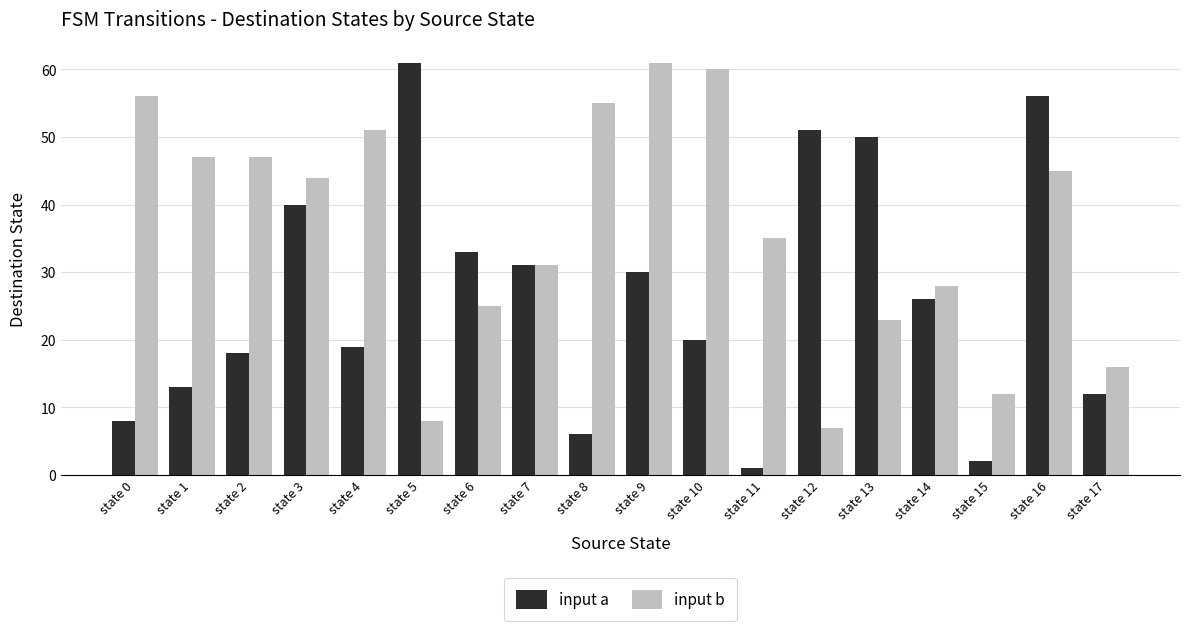

What is the minimum value for input a?

1